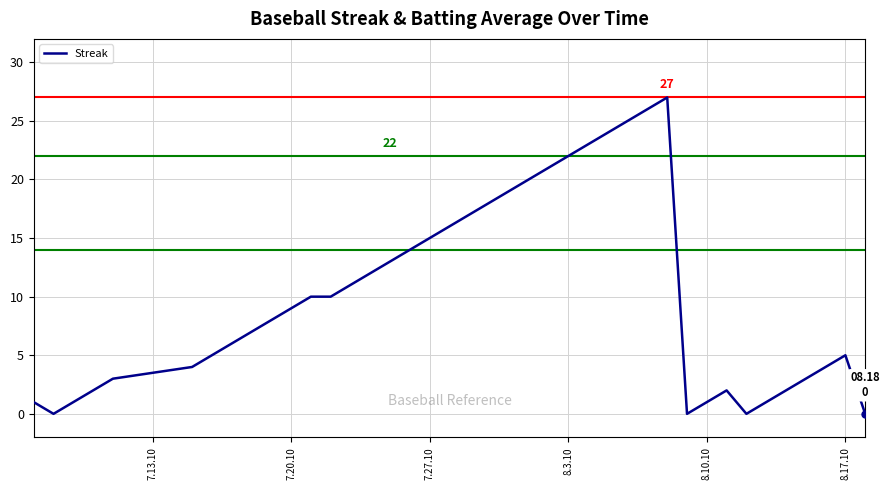

The chart shows a value of 1 at 8.10.10. True or false?

True